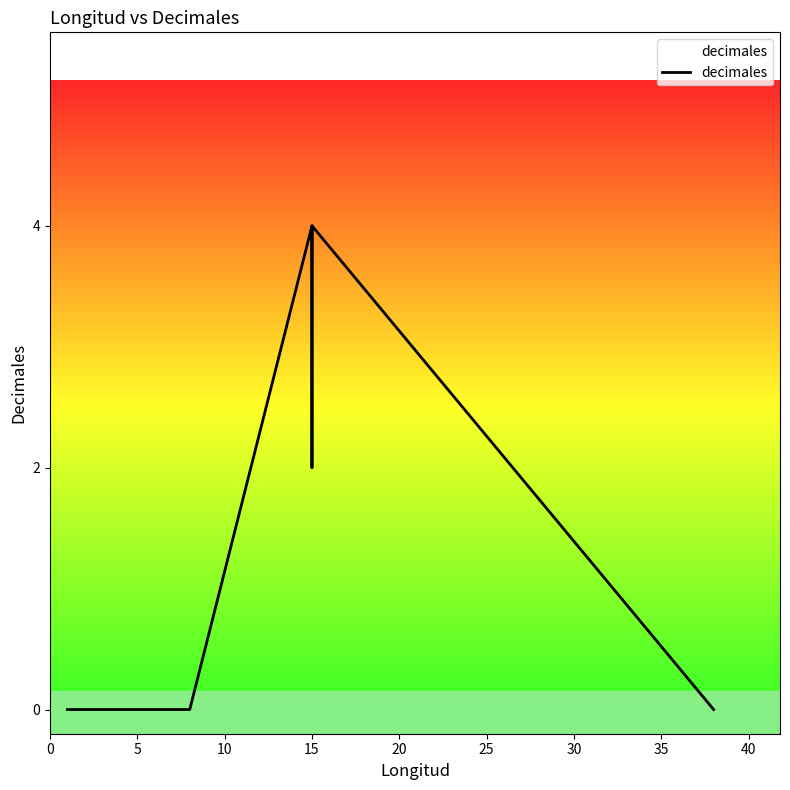

How many distinct data groups are displayed?

1